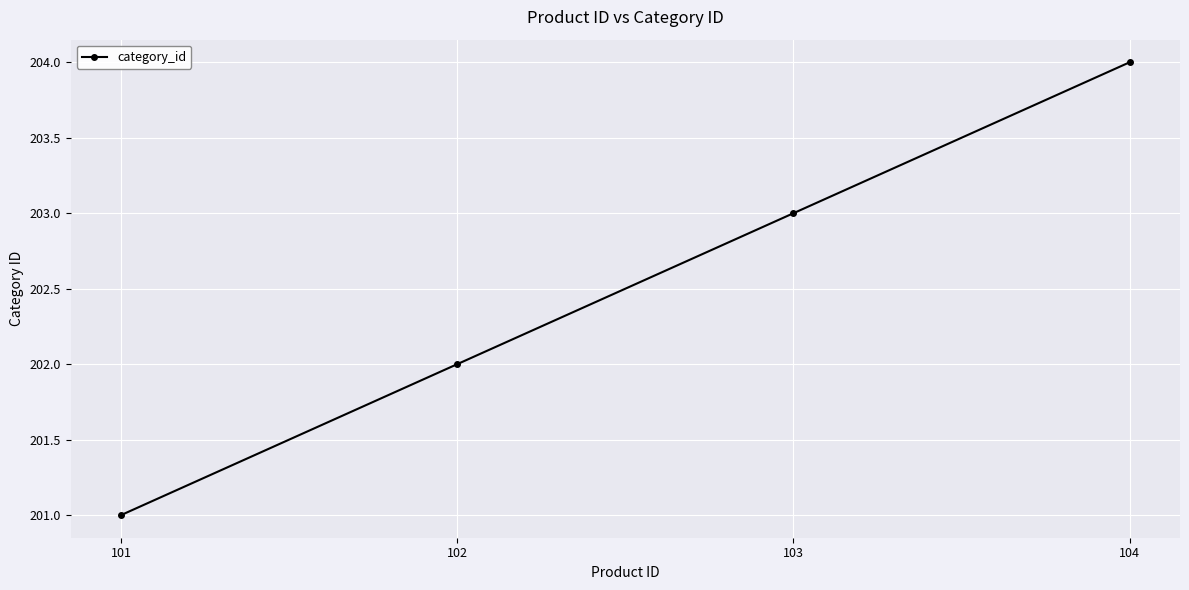

The chart shows a value of 203 at 103. True or false?

True